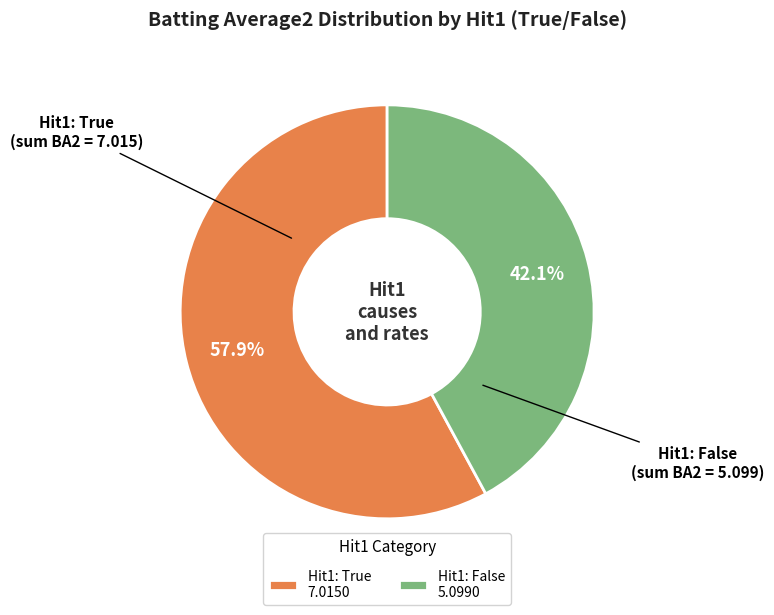

To the nearest percent, what is the difference between the largest and smallest slice percentages?

16%